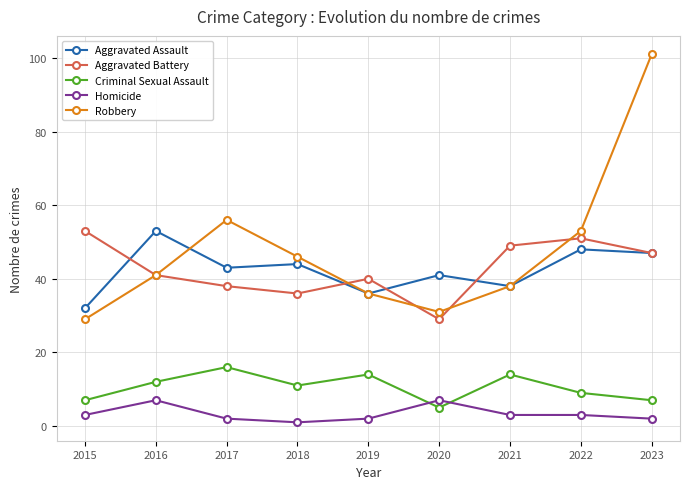

Does the chart have visible grid lines?

Yes